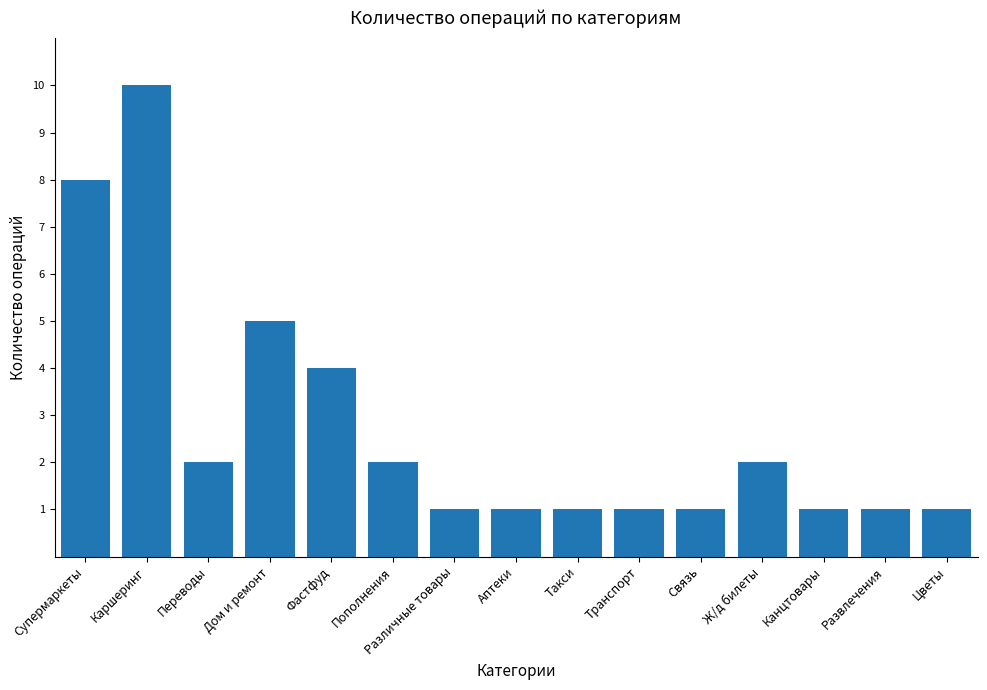

What position from the left is Аптеки?

8